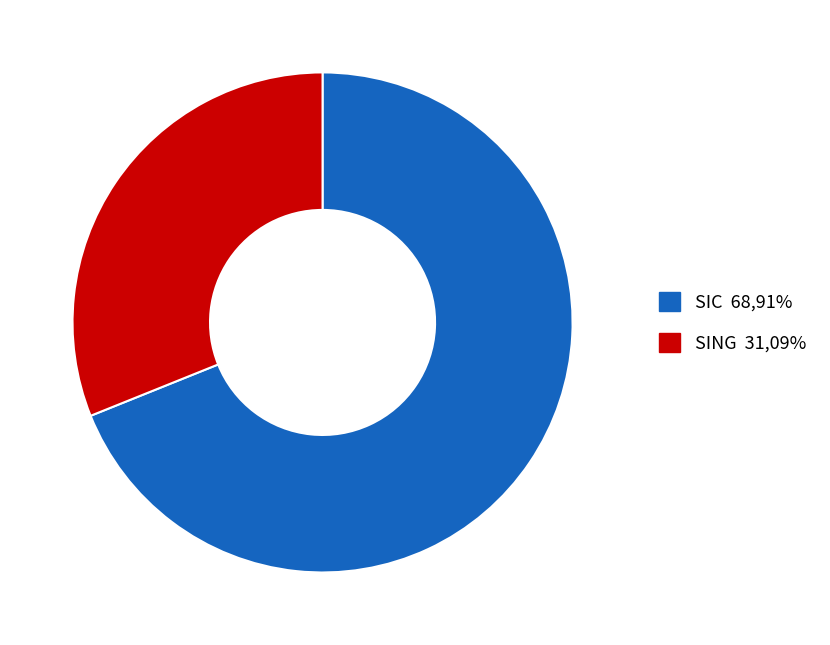

Combined, do SIC and SING account for over 50%?

Yes